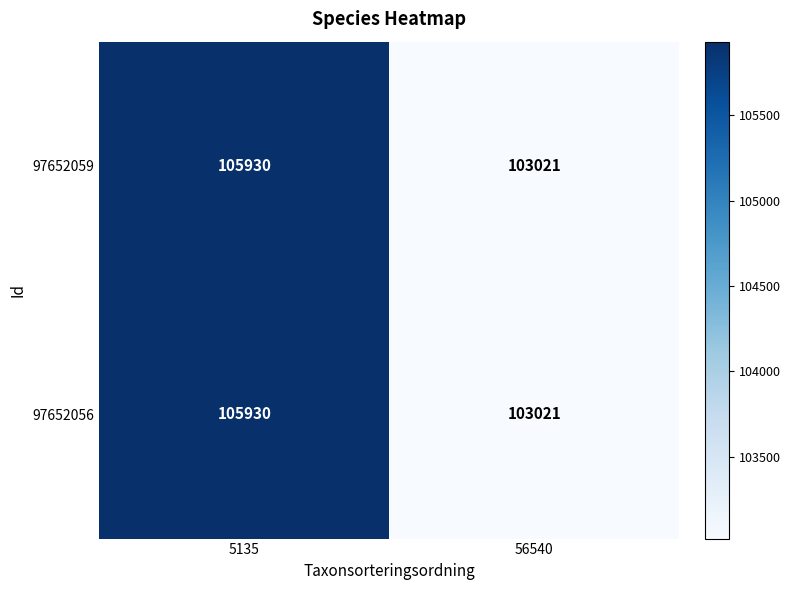

At which category is the sum across all series the highest?

5135